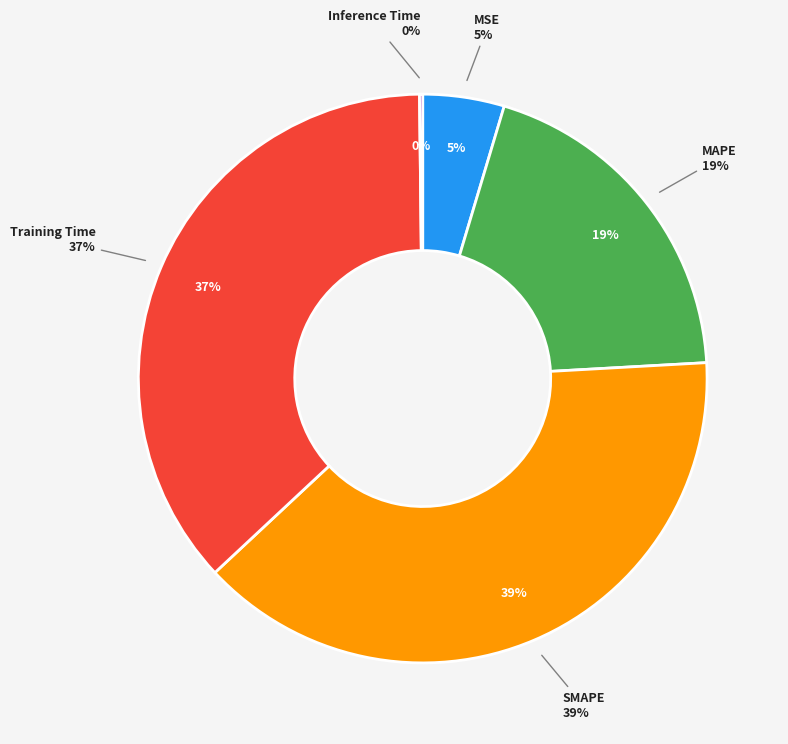

What portion of the pie excludes MAPE?

80.5%